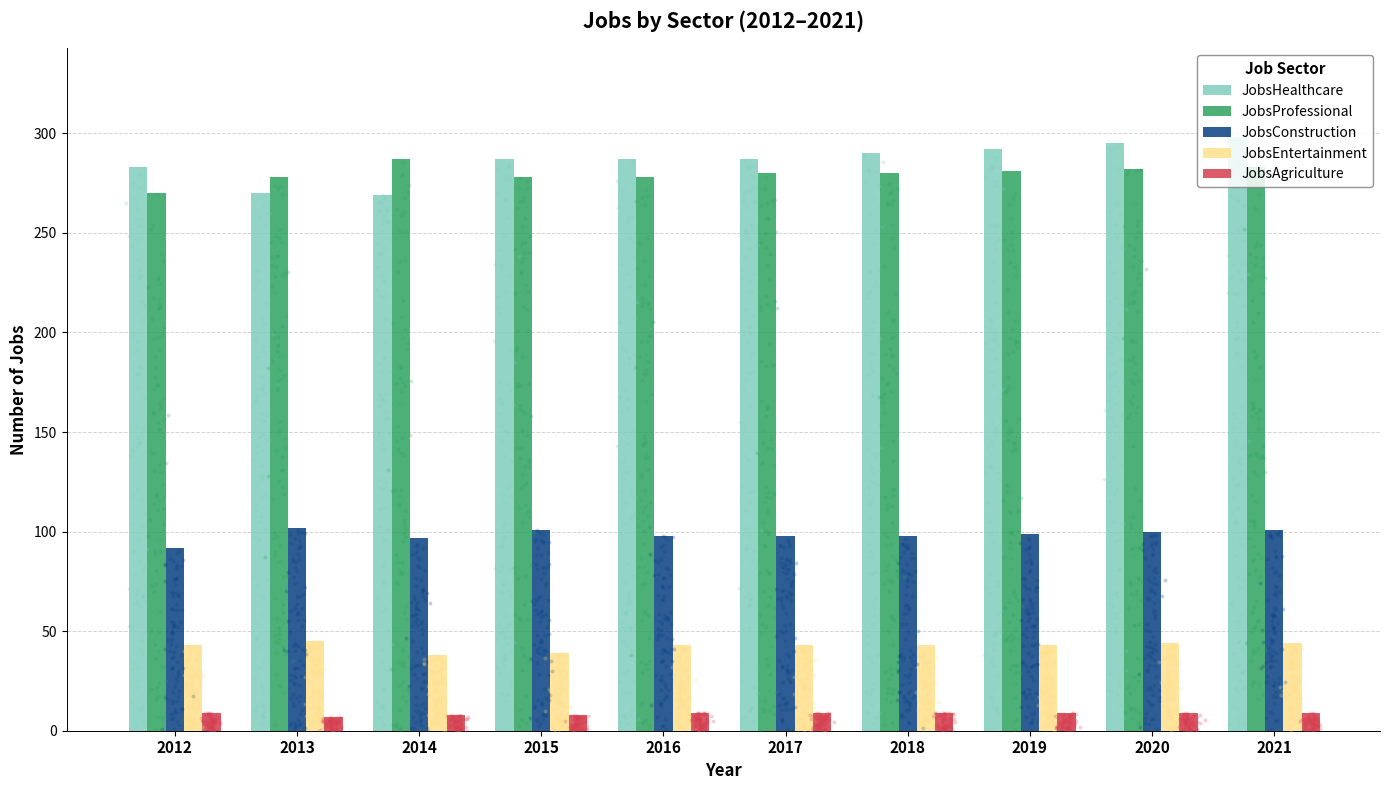

Which series contains the lowest Y value?

JobsAgriculture